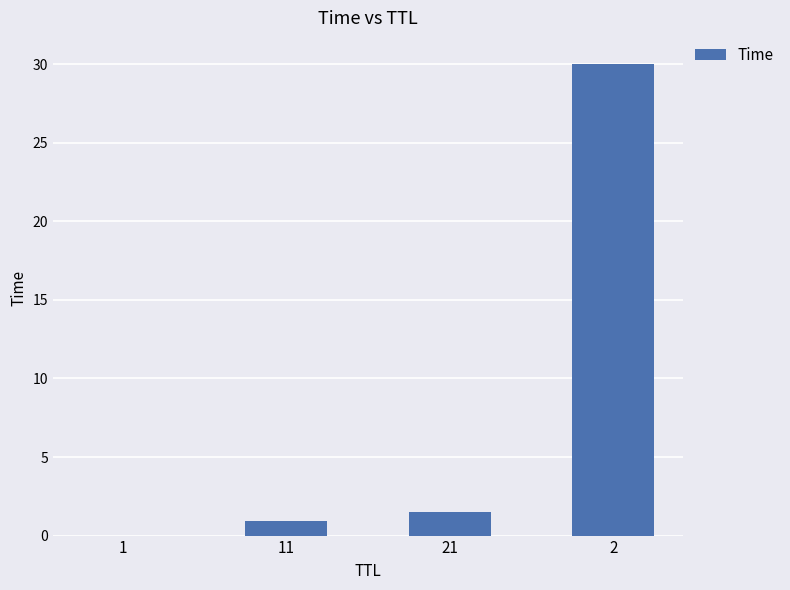

True or false: the data shows 0.9 at 11.

True